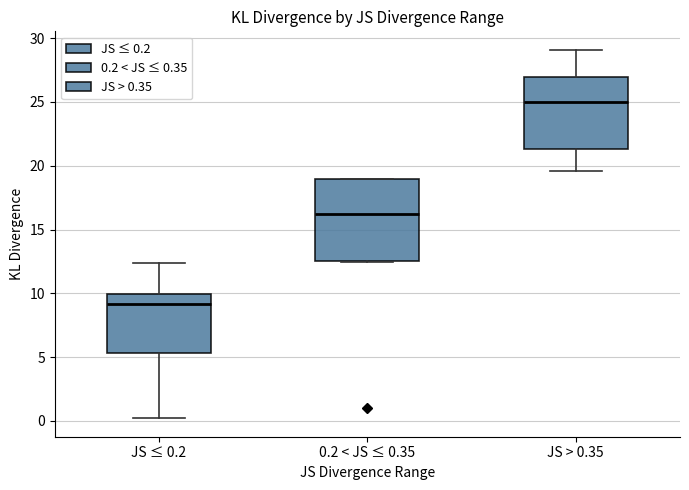

Which box's median line is the lowest?

JS ≤ 0.2